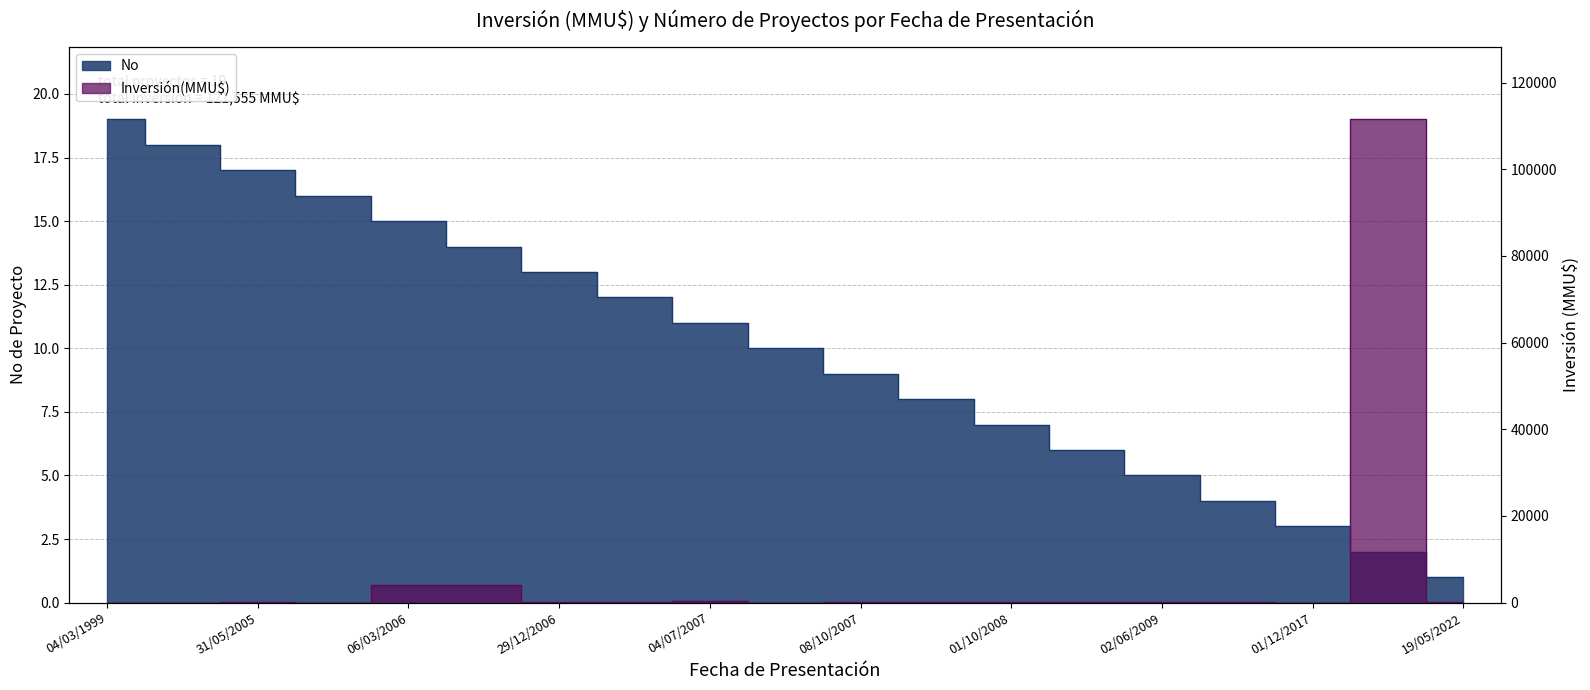

In Inversión(MMU$), how many points are higher than both neighbors (excluding endpoints)?

4